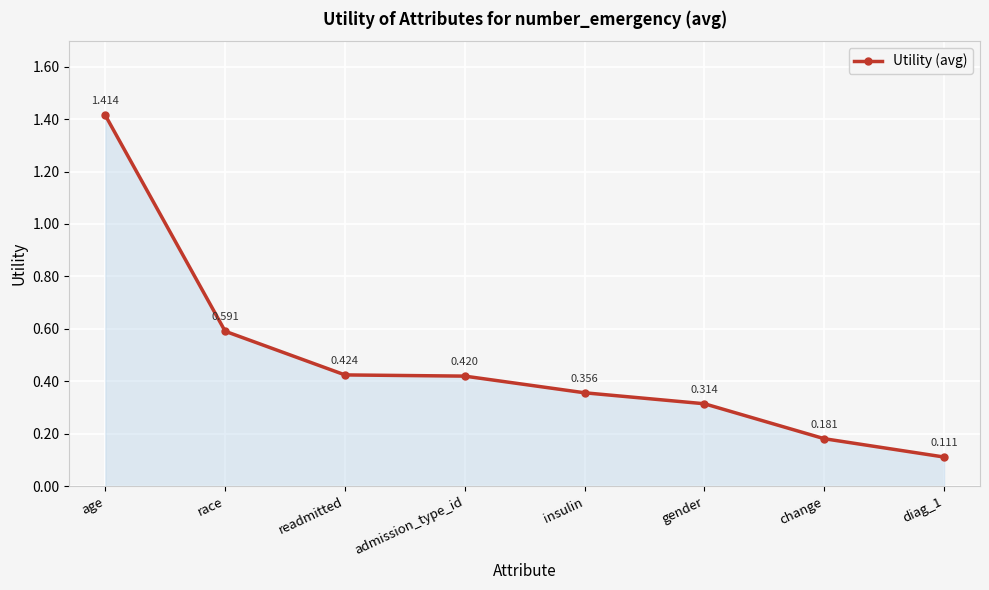

Rank the categories by value from lowest to highest.

diag_1, change, gender, insulin, admission_type_id, readmitted, race, age